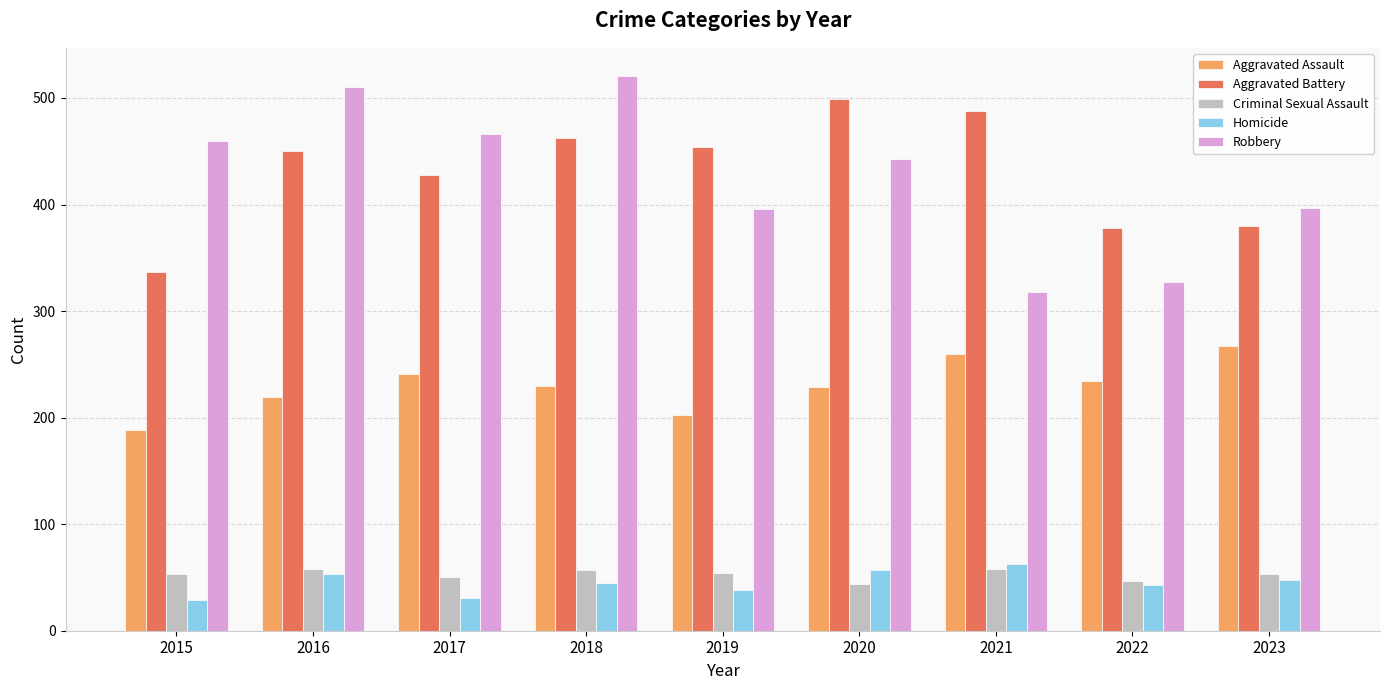

The Aggravated Assault series shows 375 at 2016. True or false?

False